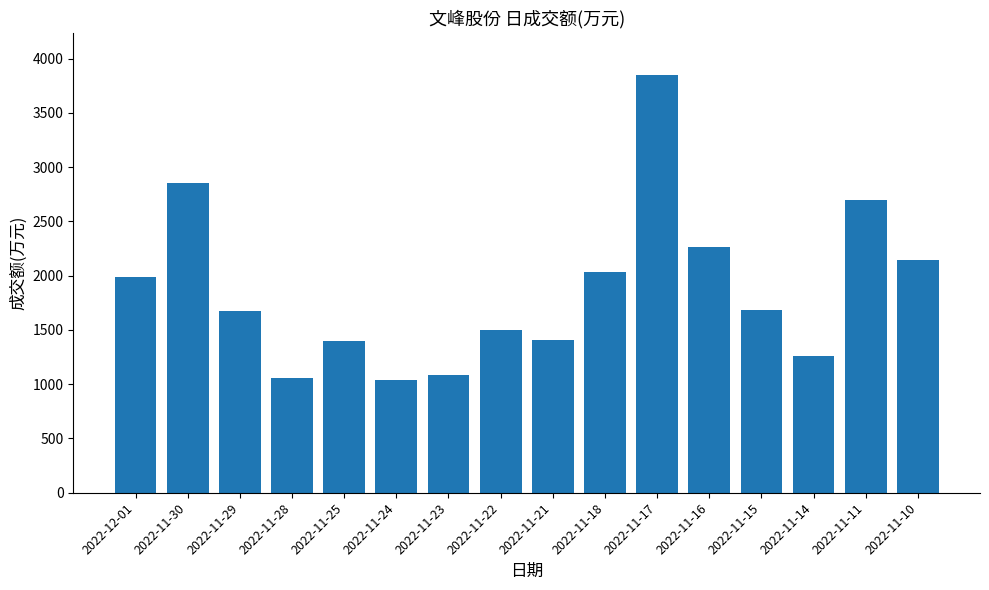

What is the change in value from 2022-11-24 to 2022-11-22?

+462